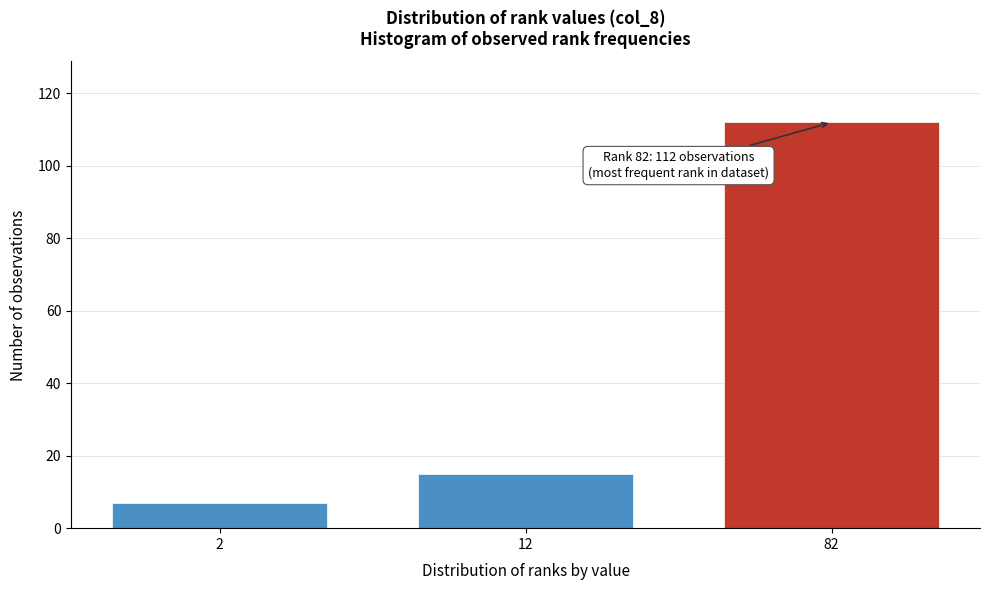

Reading right to left, transcribe all the data shown in this chart.

112	15	7